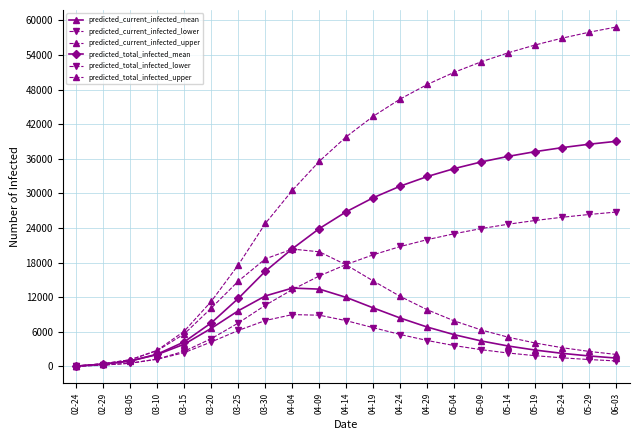

How many series are shown in this chart?

6